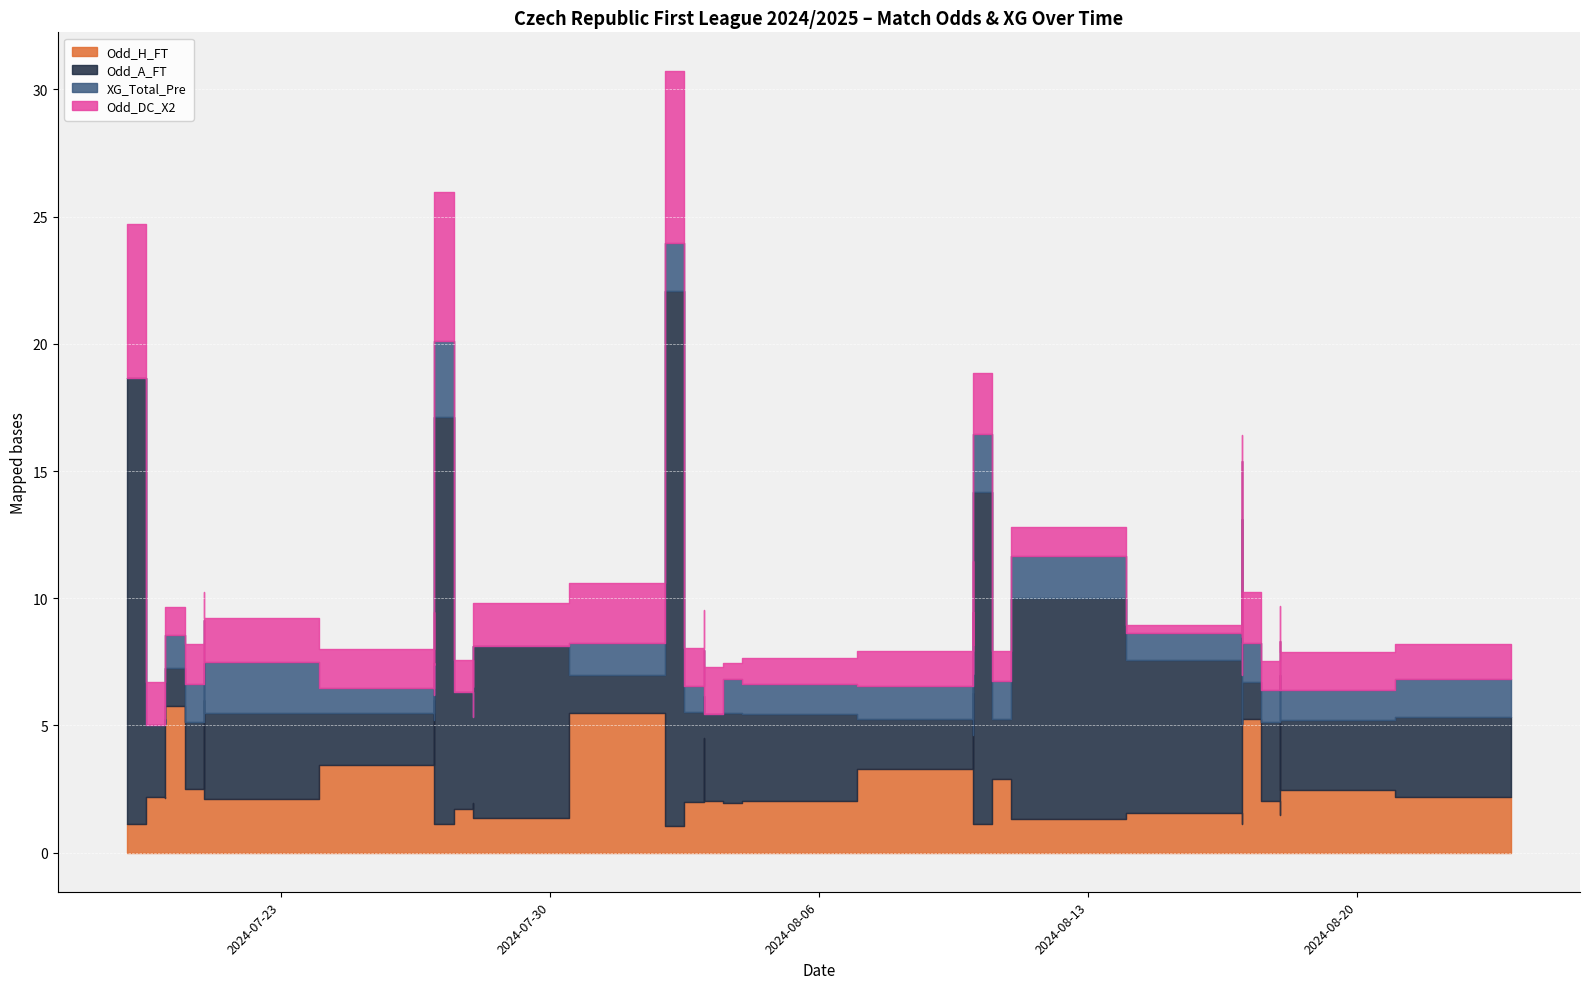

At which category is the sum across all series the highest?

2024-08-02